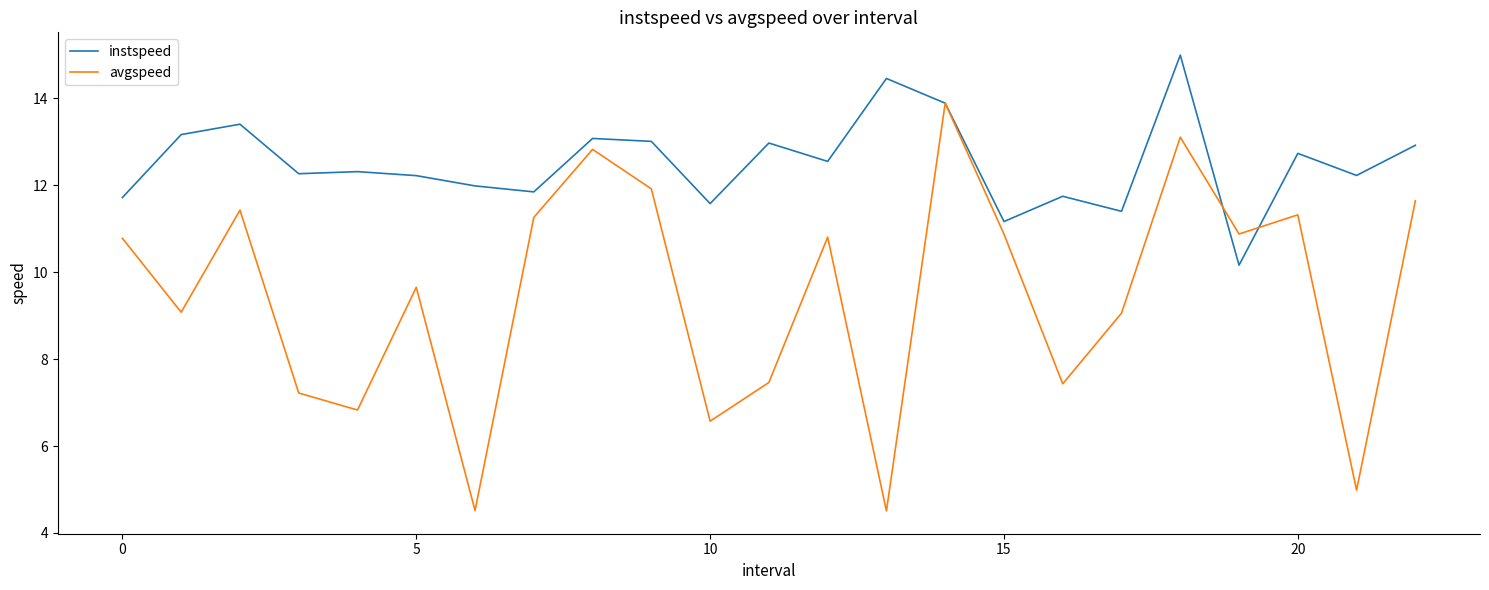

In avgspeed, how many points are higher than both neighbors (excluding endpoints)?

7